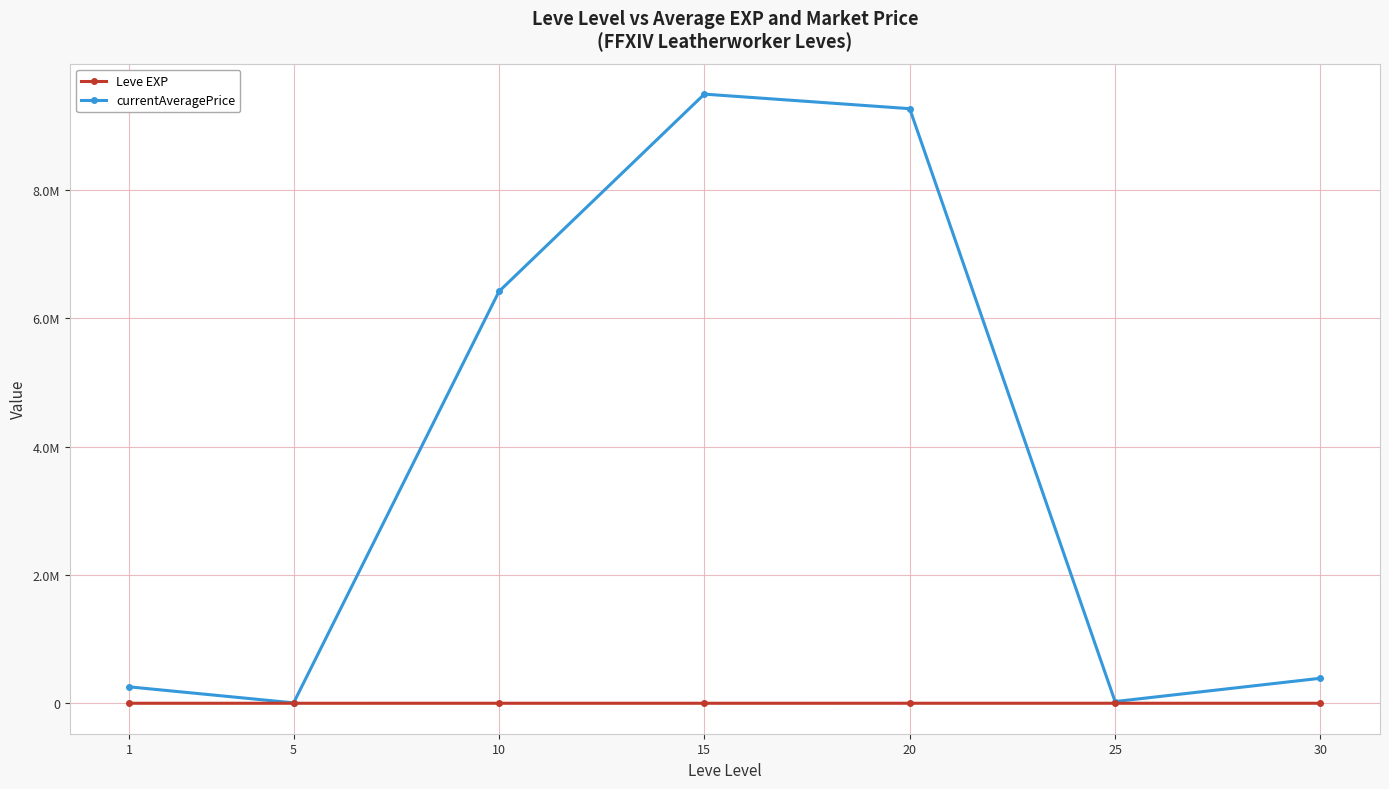

What are all the series names shown in the legend?

Leve EXP, currentAveragePrice